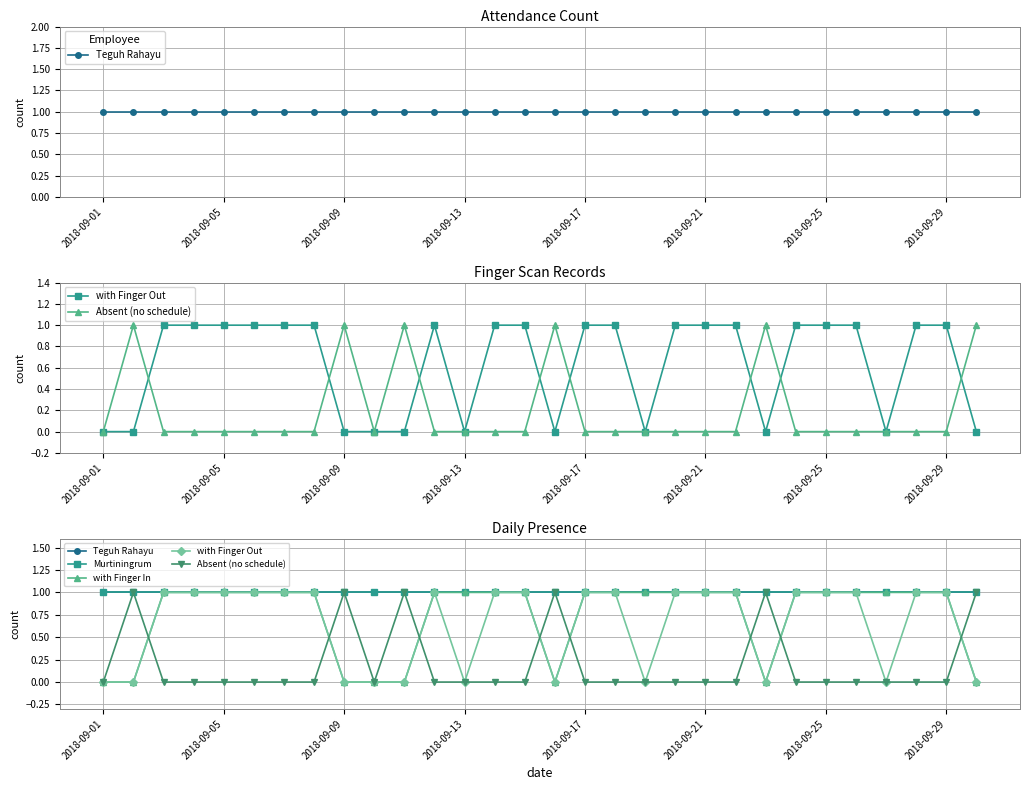

What is the difference between the highest and lowest values at 21?

1